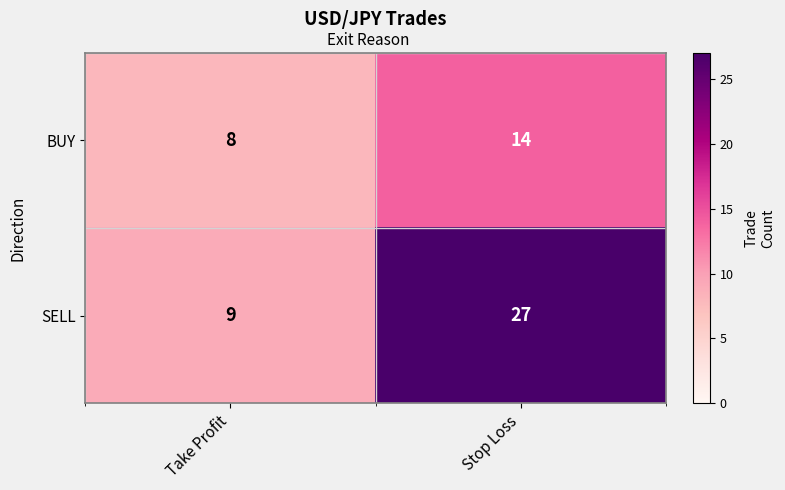

What is the sum of all BUY values?

22